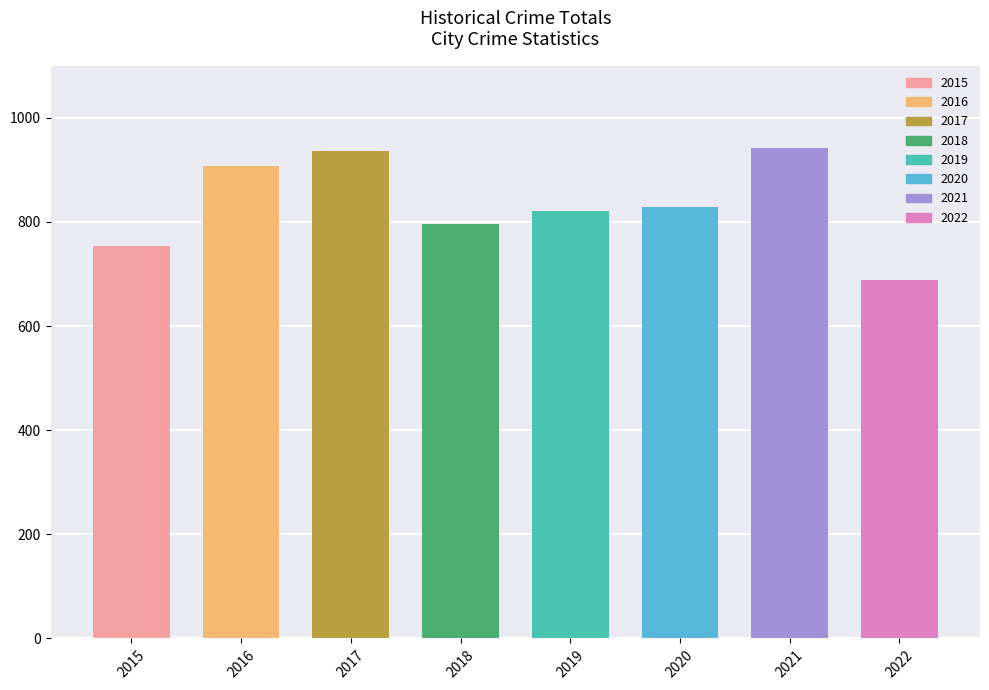

Is it true that the value at 2015 is 1048?

False